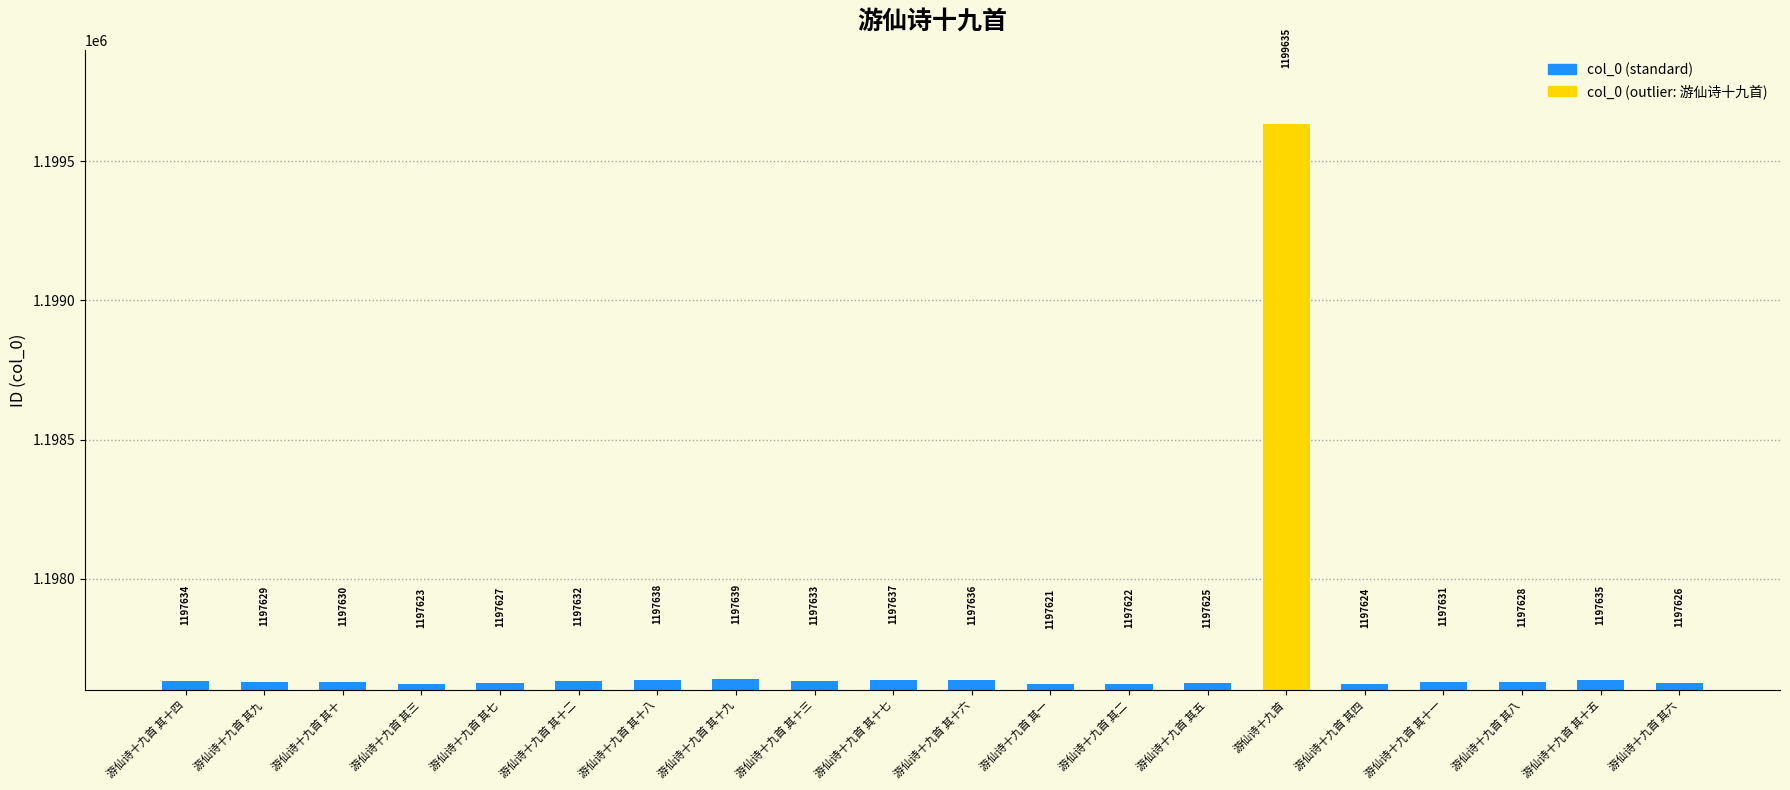

How many series are shown in this chart?

1